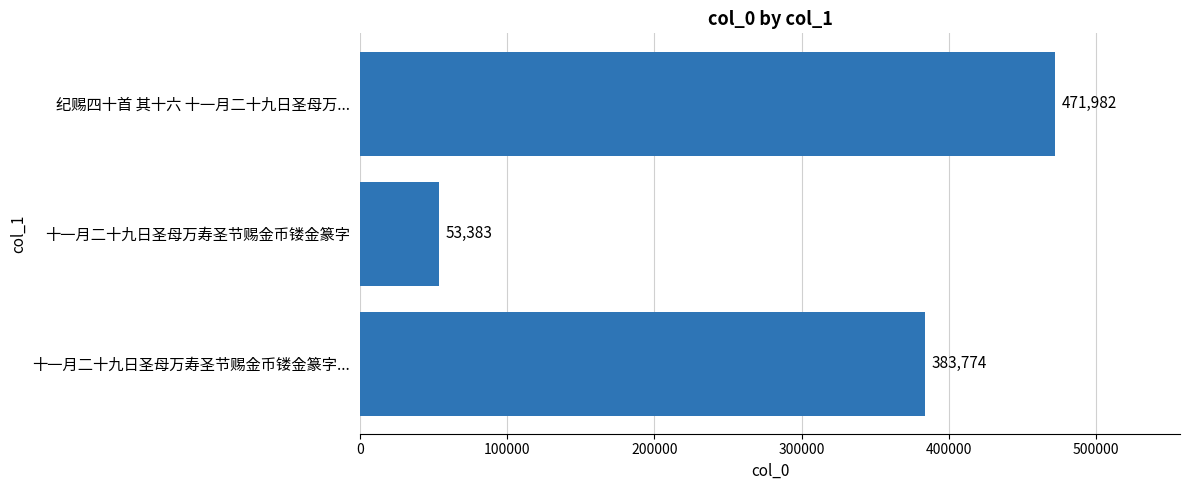

Which label corresponds to the largest value in the chart?

纪赐四十首 其十六 十一月二十九日圣母万...